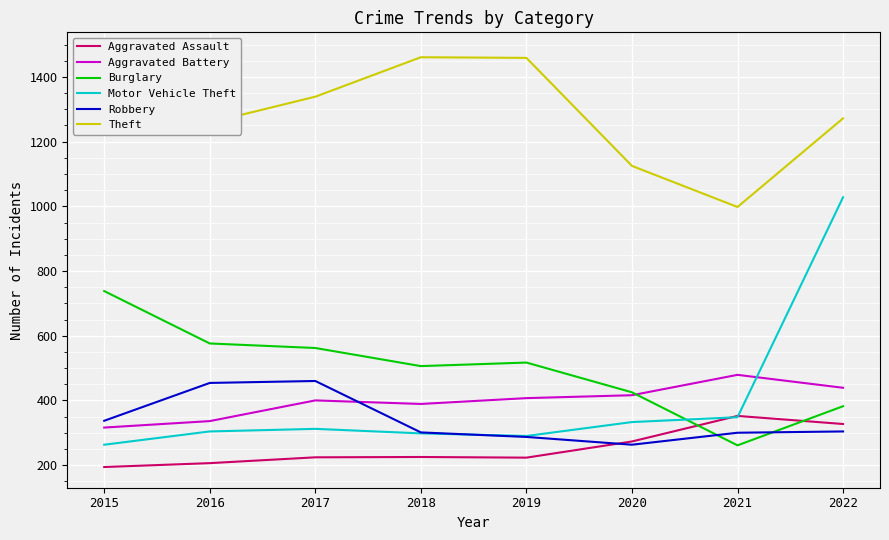

What is the difference between the maximum and second lowest values in the Burglary series?

356